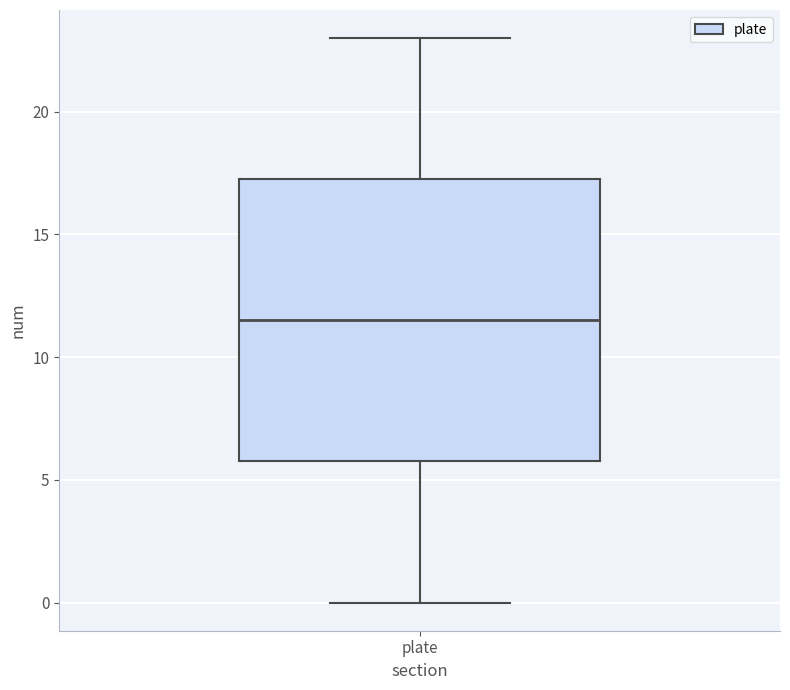

Transcribe this box plot: give where the median line is, the range the box spans, and where the two whiskers end, as read against the y-axis. The values are not printed on the chart, so give them approximately, as read against the axis.

median 11.5, box 6.0 to 17.5, whiskers 0.0 to 23.0